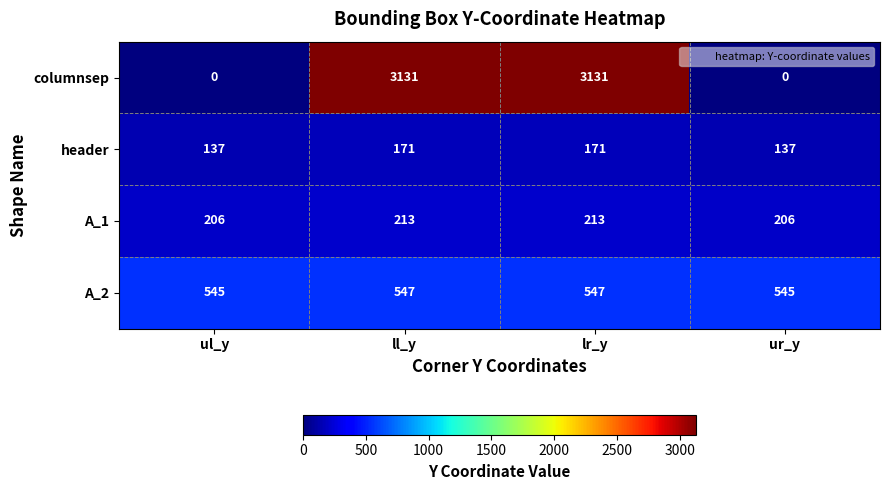

What is the difference between the columnsep values at ul_y and lr_y?

3131